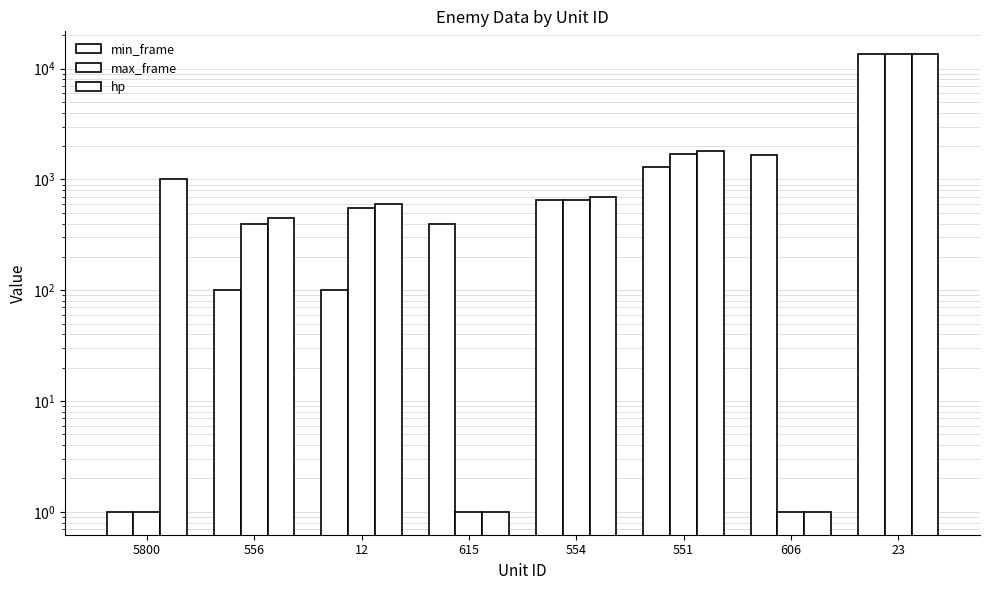

What is the lowest value of the max_frame series?

1